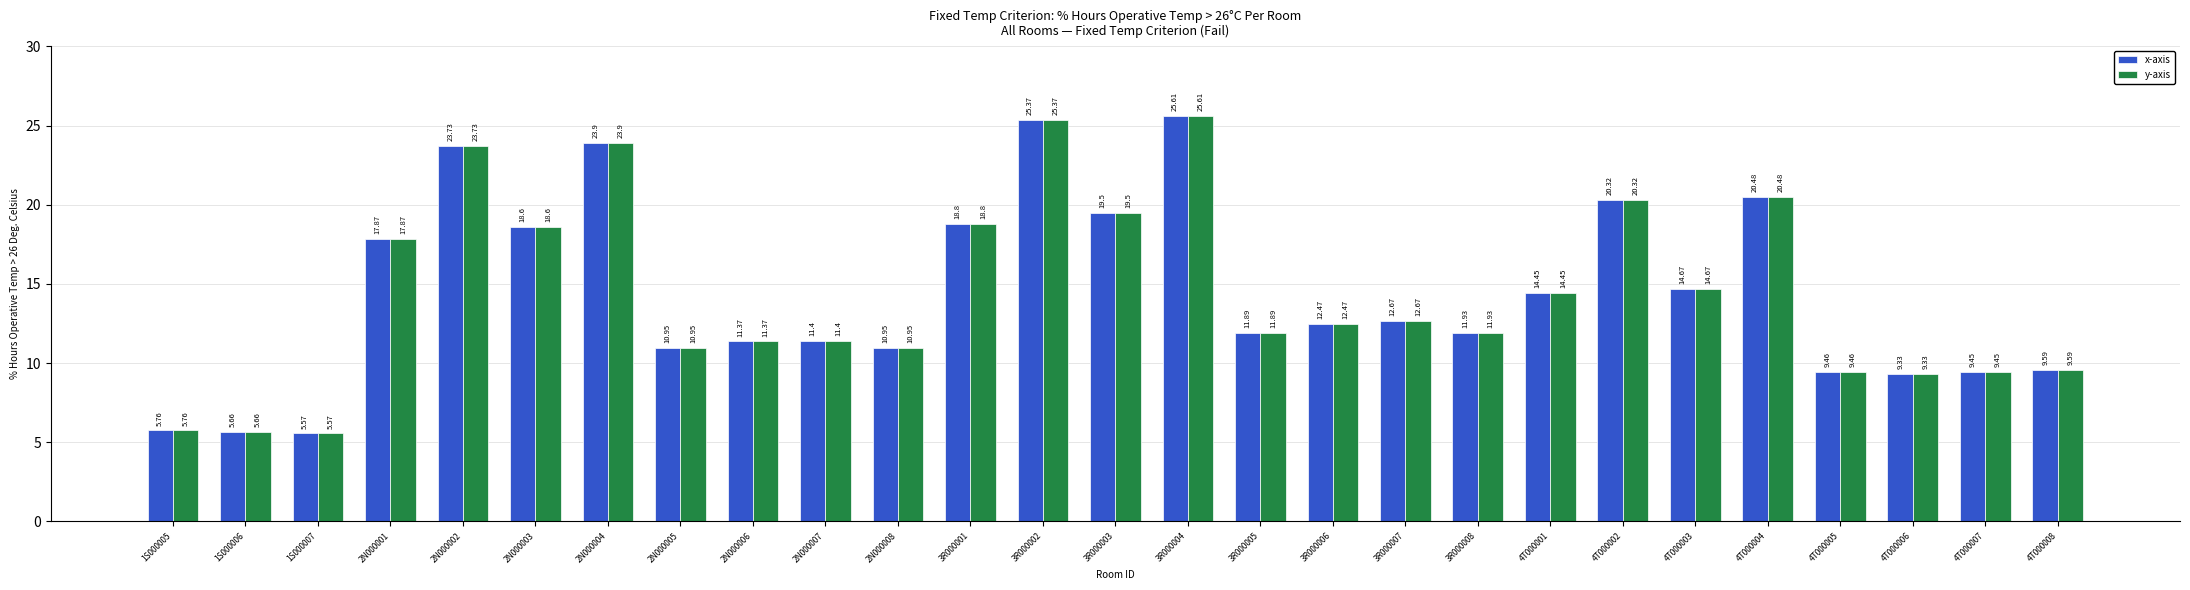

Is it true that y-axis equals 8.8 at 4T000003?

False